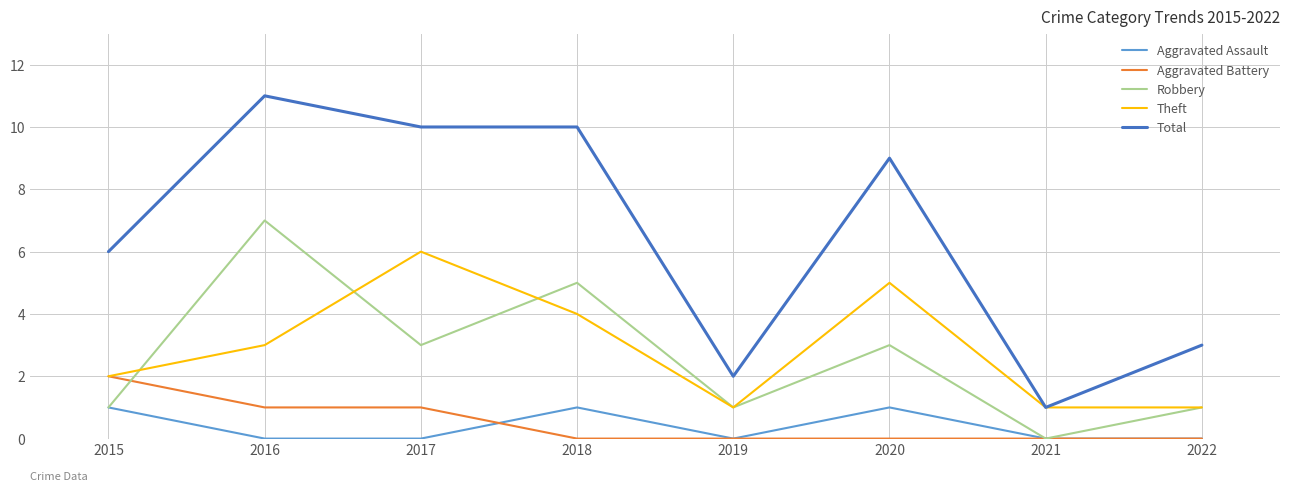

True or false: Total and Aggravated Battery intersect in this chart.

False